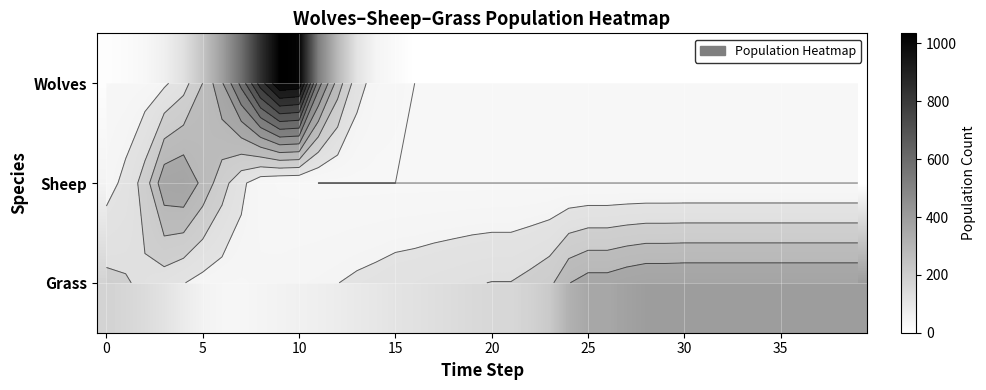

Is it true that Wolves equals 49 at 5?

False